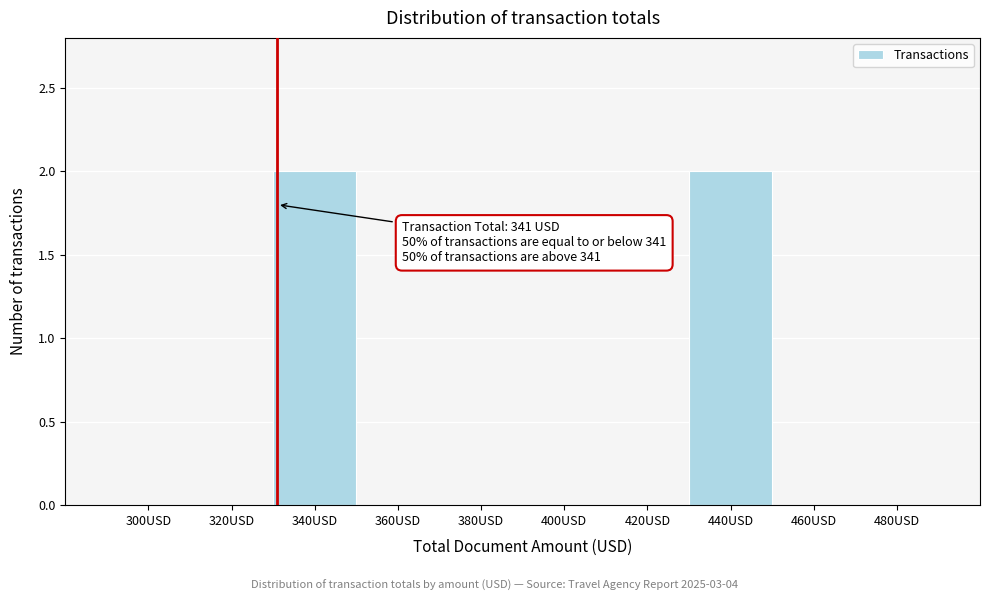

Reading left to right, extract all data points from this chart.

300USD=0	320USD=0	340USD=2	360USD=0	380USD=0	400USD=0	420USD=0	440USD=2	460USD=0	480USD=0